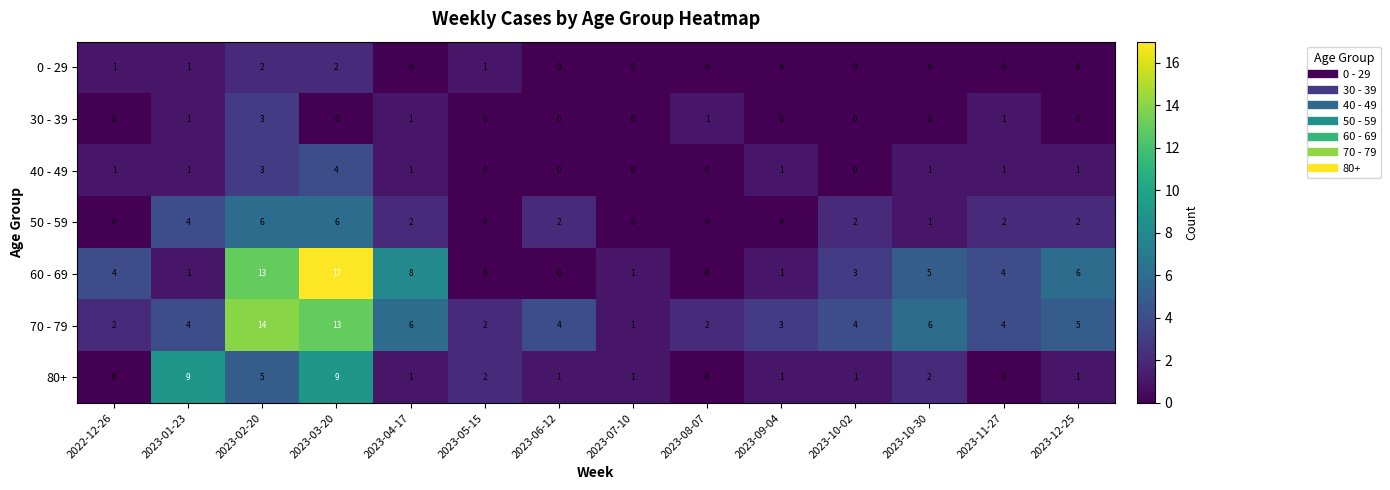

Is it true that 0 - 29 equals 1 at 2023-03-20?

False